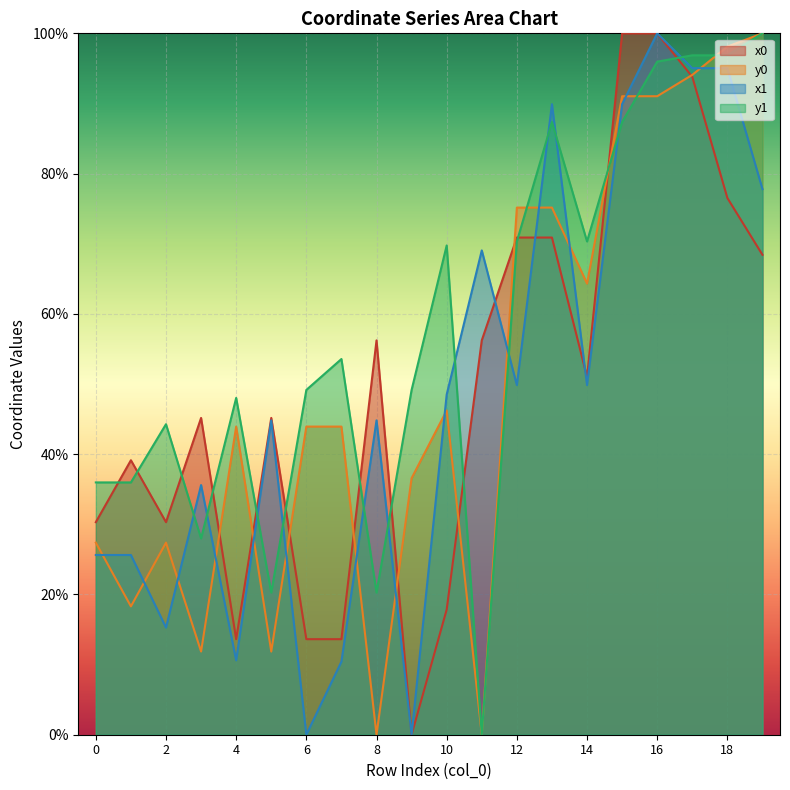

Between which two adjacent categories do x0 and y1 first intersect?

0 and 1